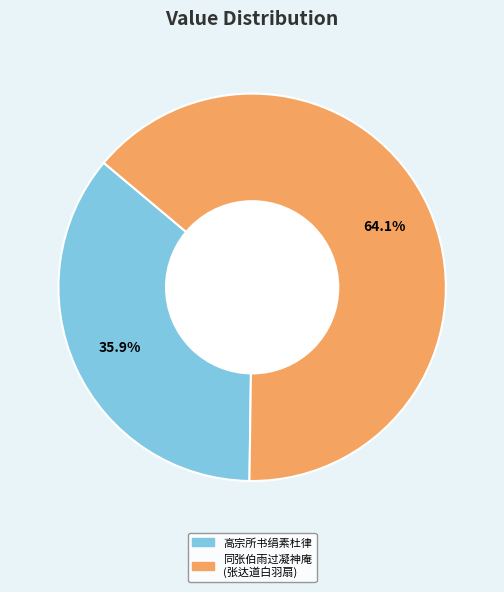

Does any single category account for the majority?

Yes